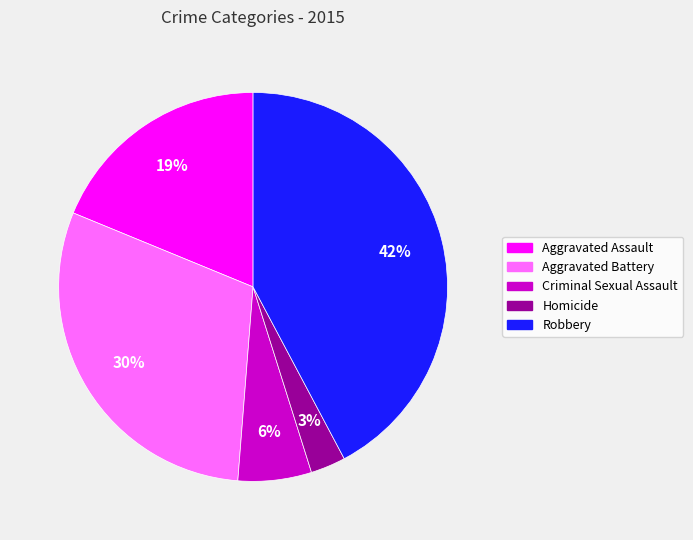

The Robbery slice represents 42% of the pie. True or false?

True